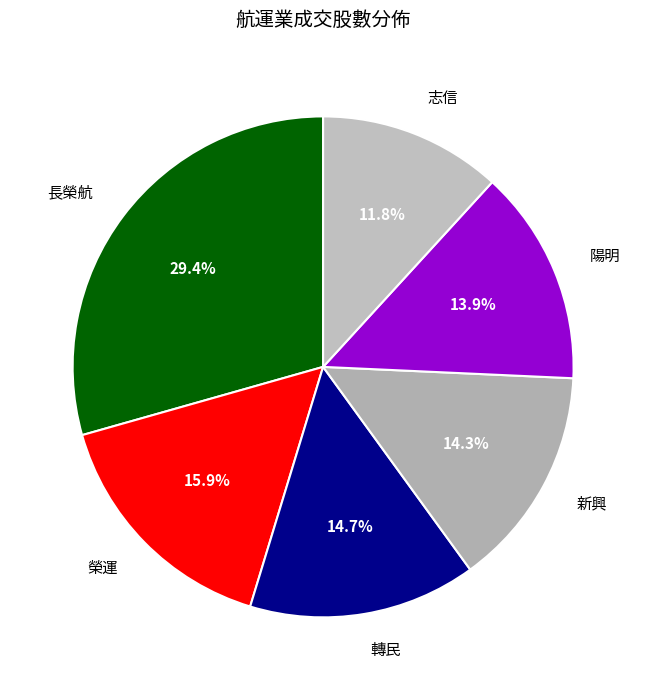

Which category has the smallest portion of the pie?

志信